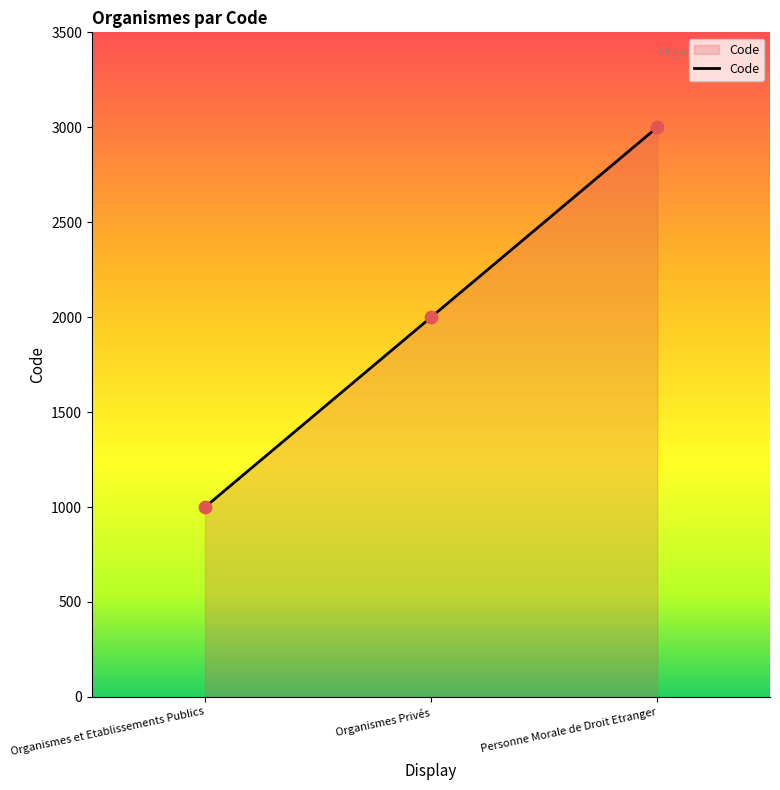

Approximately how many times larger is the value at Personne Morale de Droit Etranger compared to Organismes Privés?

1.5